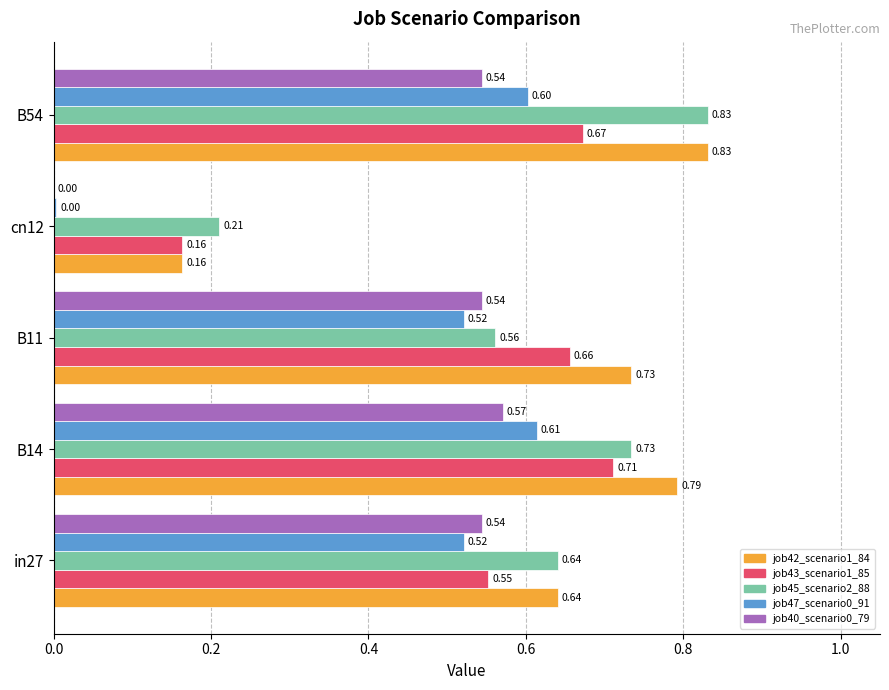

Is the value of job47_scenario0_91 at B11 greater than the value of job43_scenario1_85 at B14?

No